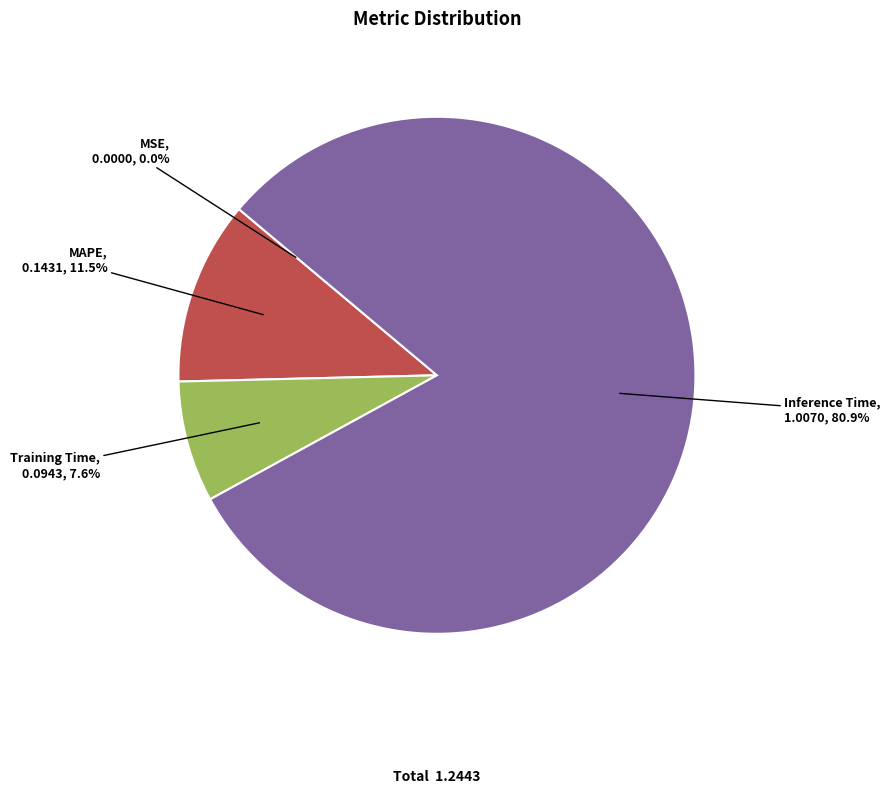

What percentage is the Inference Time slice, to the nearest percent?

81%